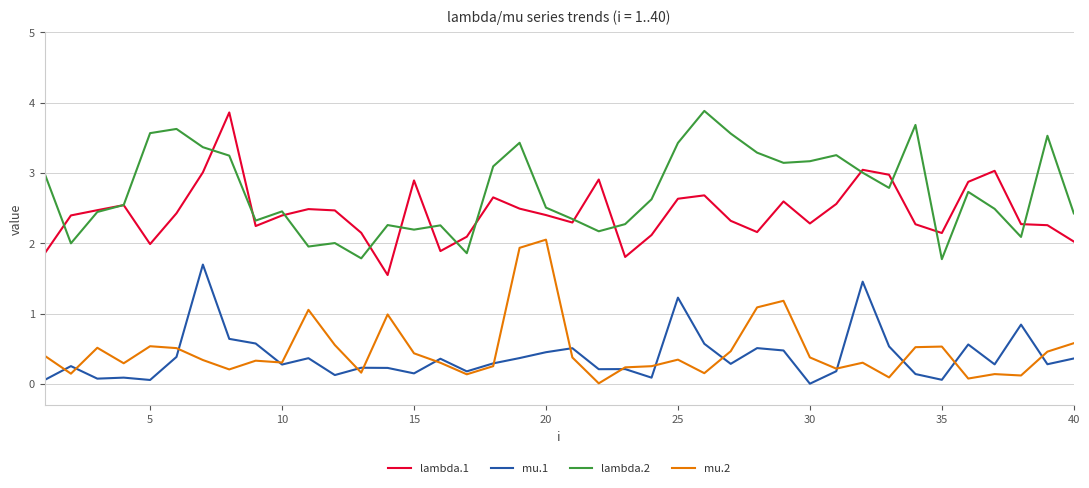

True or false: lambda.1 and mu.2 intersect in this chart.

False